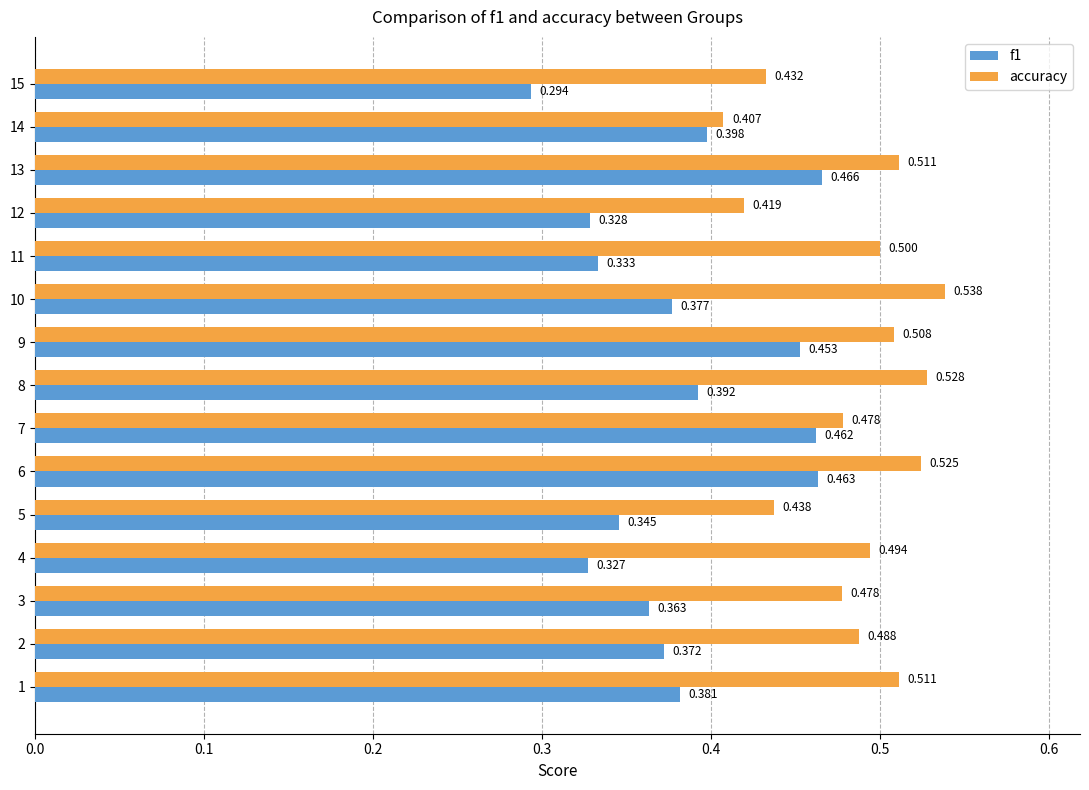

What is the difference between the maximum and minimum values in the f1 series?

0.2